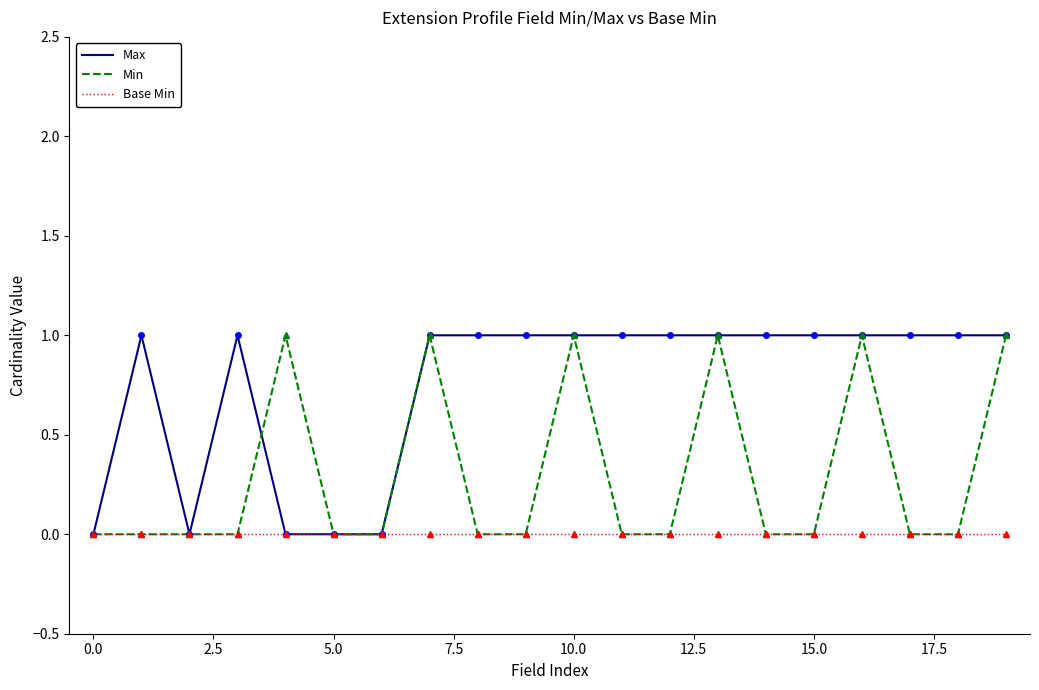

Rank the series by their average value, from highest to lowest.

Max, Min, Base Min